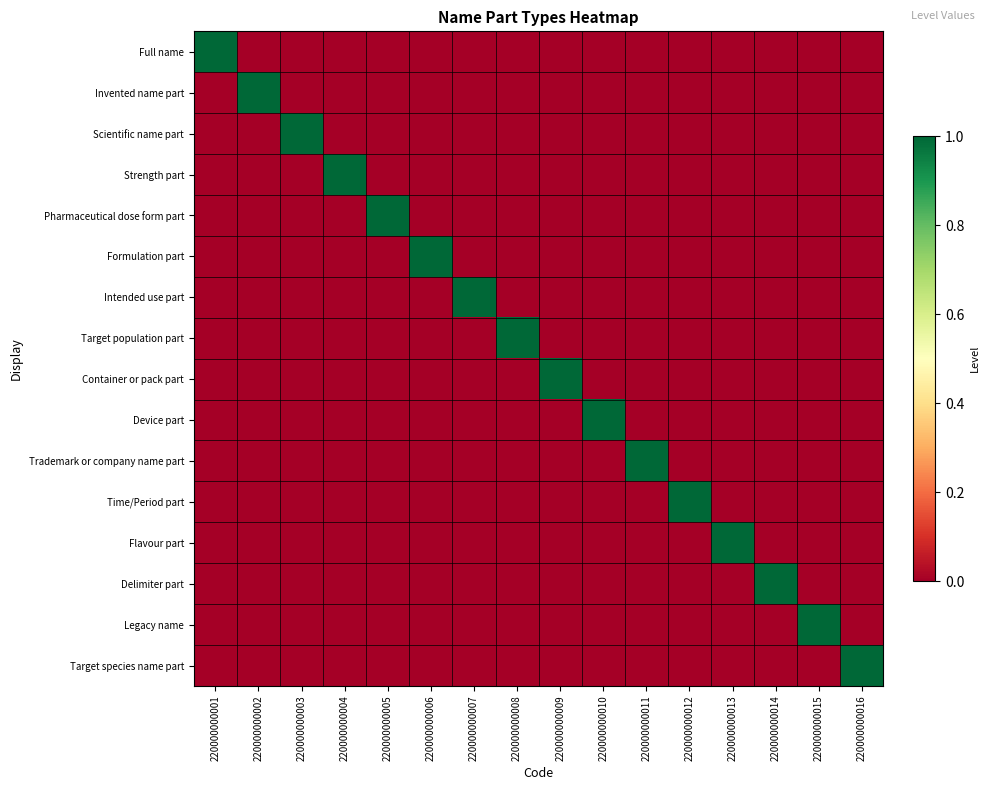

What is the total value across all series at 220000000002?

1